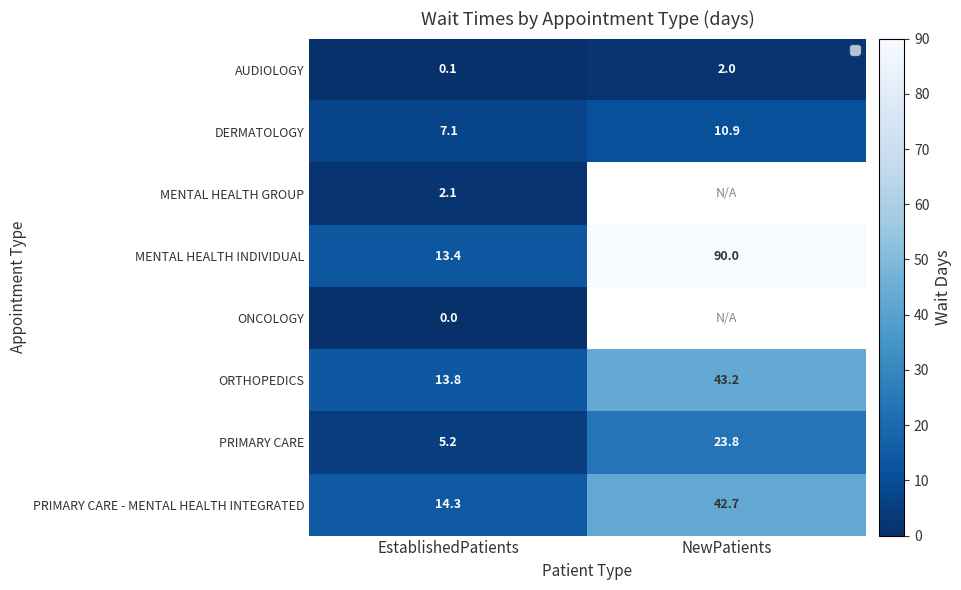

Rank the categories by ORTHOPEDICS value from lowest to highest.

EstablishedPatients, NewPatients